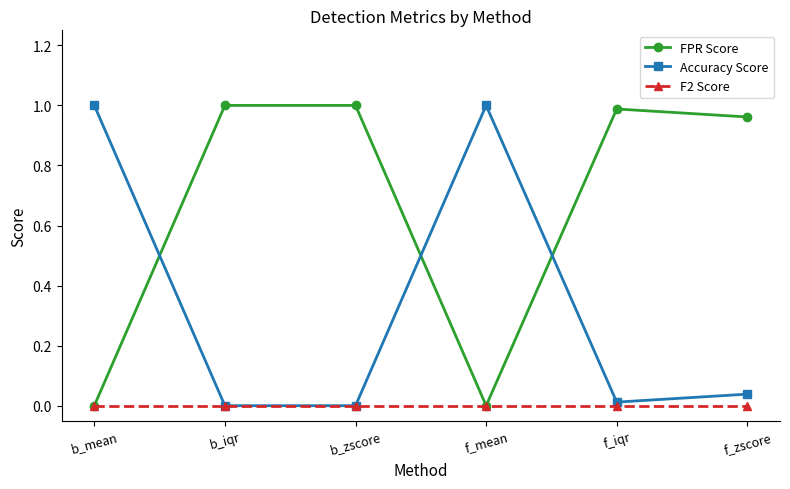

The FPR Score series shows 0.0 at b_mean. True or false?

True